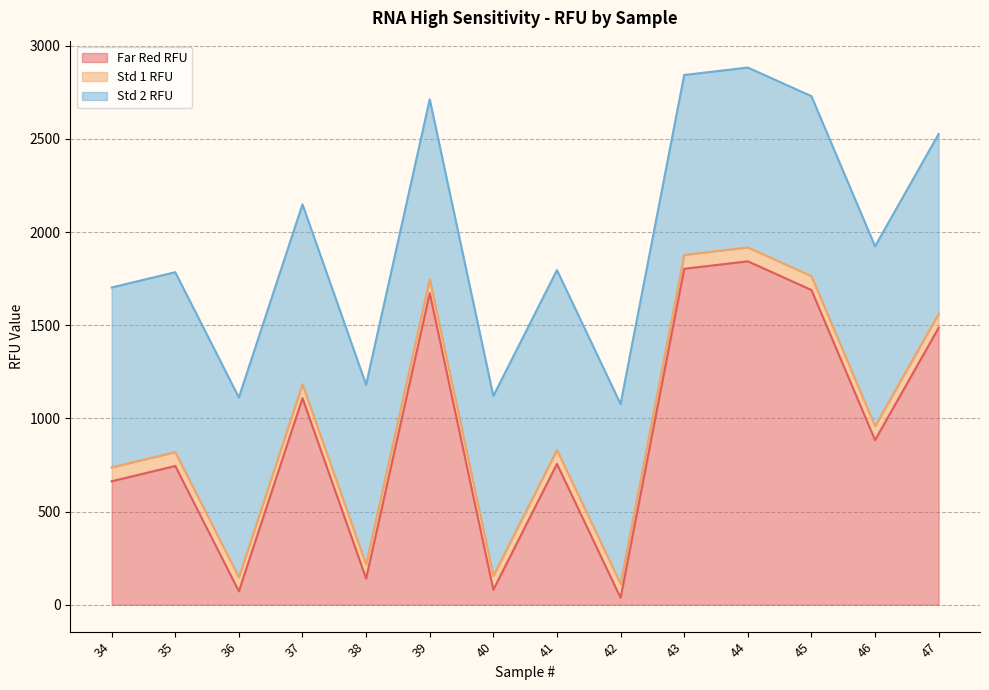

What is the highest value of the Far Red RFU series?

1843.3